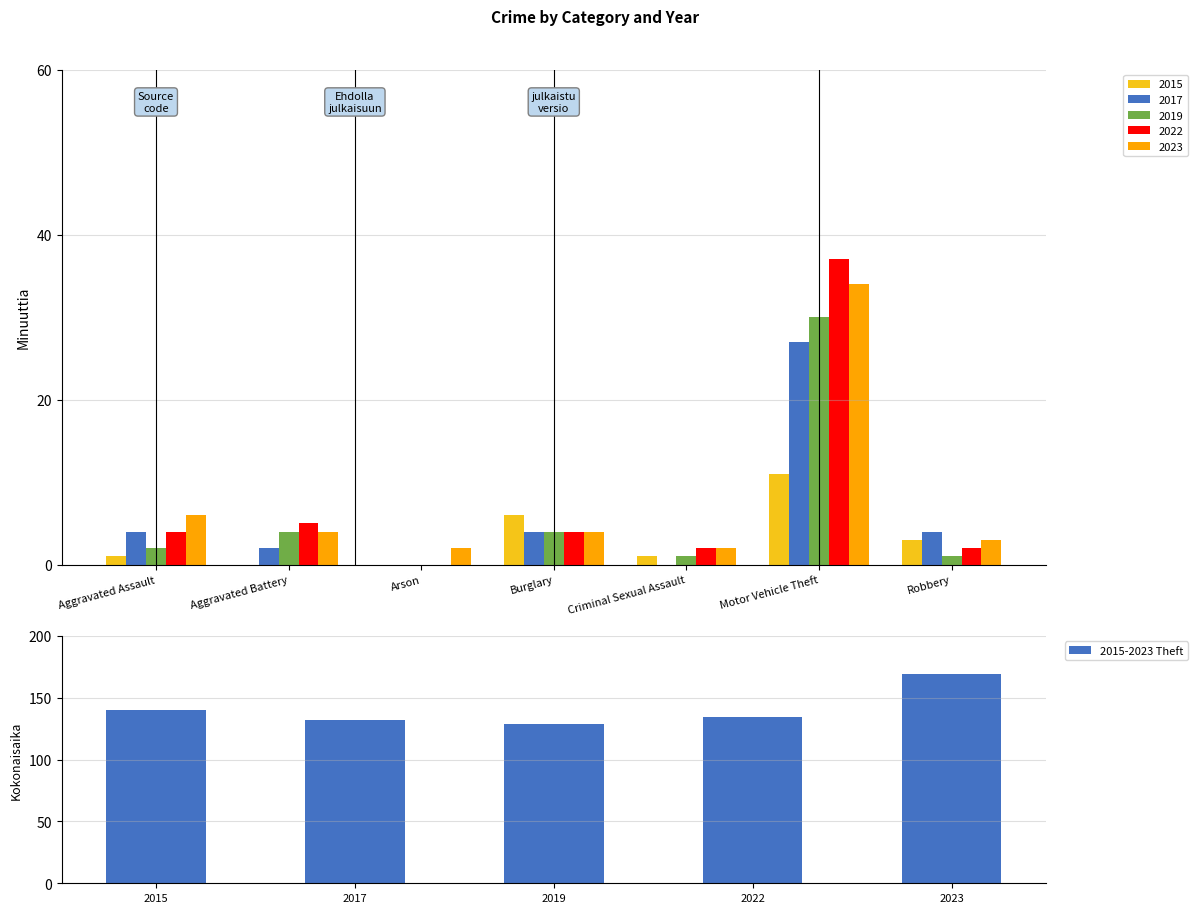

What is the value of the 4th bar from the left?

134